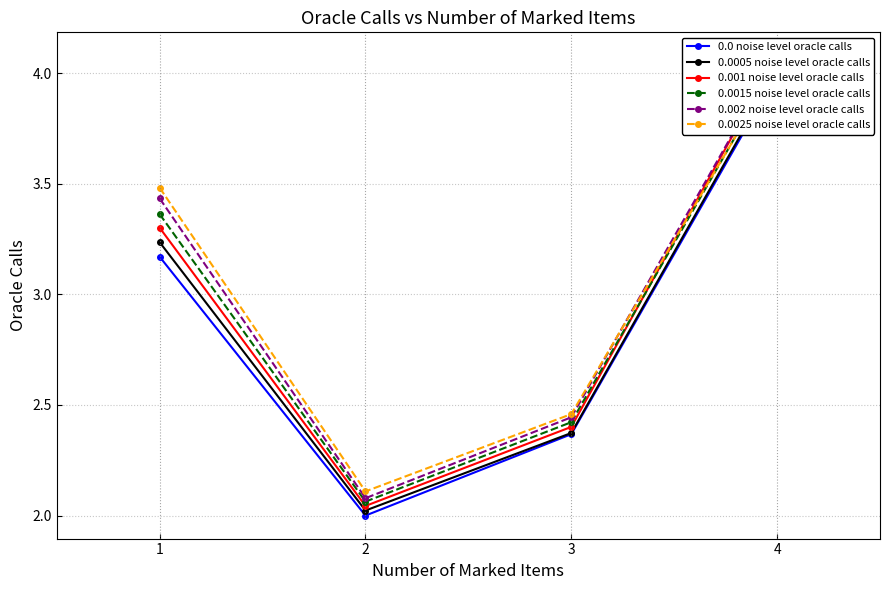

Reading left to right, extract all data points from this chart.

0.0 noise level oracle calls: 3.2	2.0	2.4	4.0
0.0005 noise level oracle calls: 3.2	2.0	2.4	4.0
0.001 noise level oracle calls: 3.3	2.0	2.4	4.1
0.0015 noise level oracle calls: 3.4	2.1	2.4	4.0
0.002 noise level oracle calls: 3.4	2.1	2.4	4.1
0.0025 noise level oracle calls: 3.5	2.1	2.5	4.0